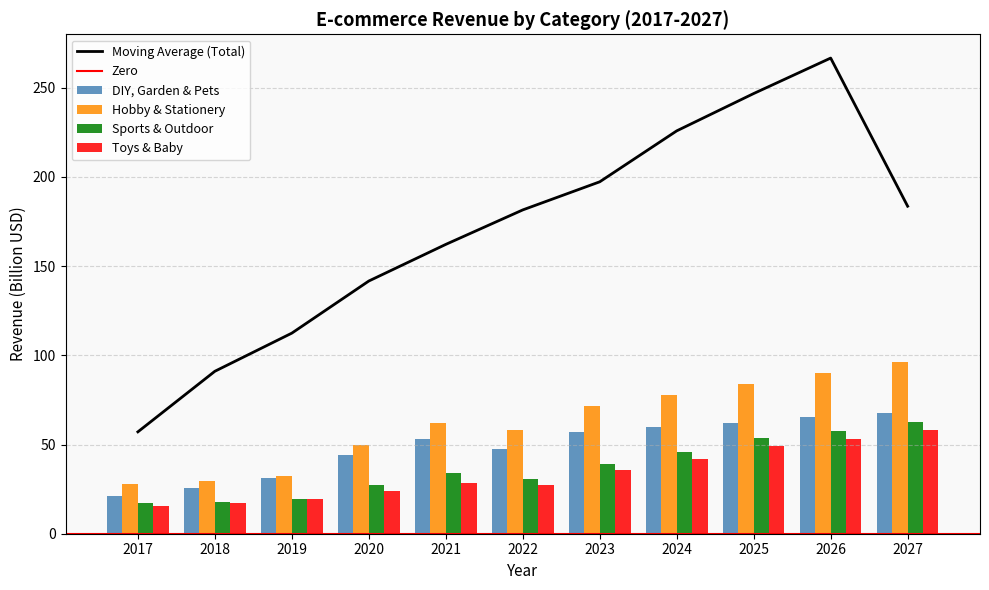

The value of Toys & Baby at 2027 is 58.1. True or false?

True